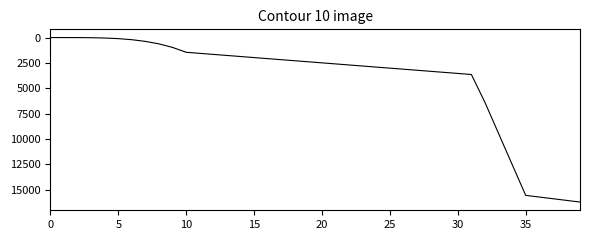

What is the greatest value displayed?

16198.5